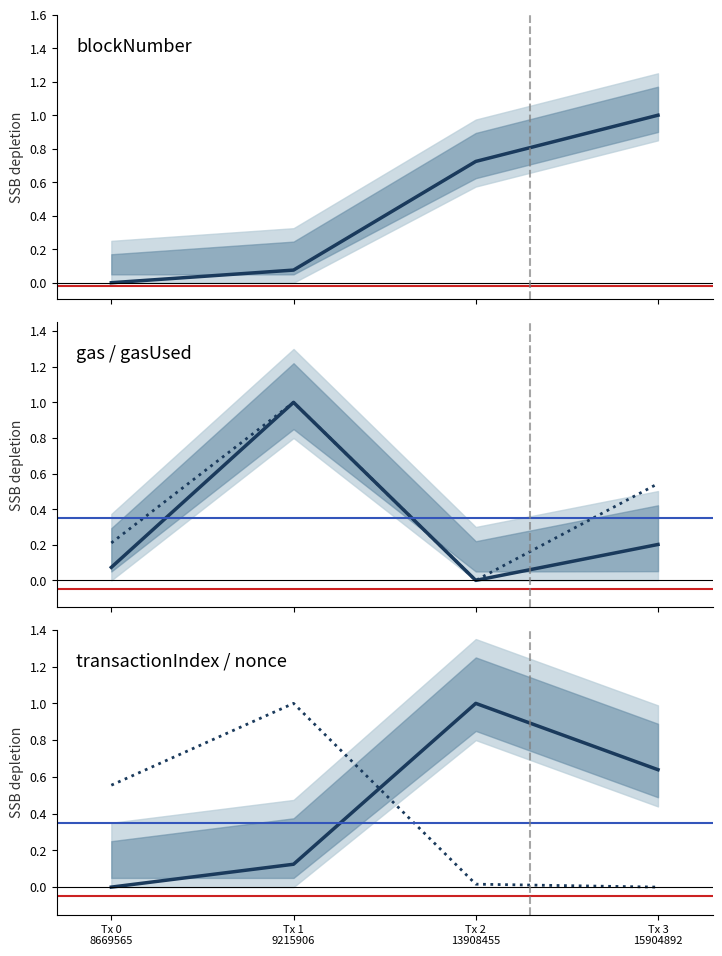

The value of gas at Tx 3 15904892 is 0.2. True or false?

True